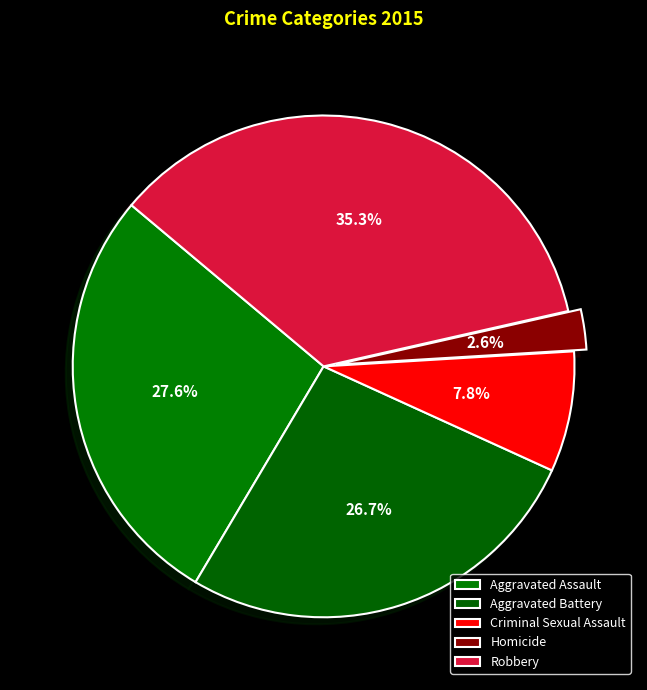

How many segments does this pie chart have?

5